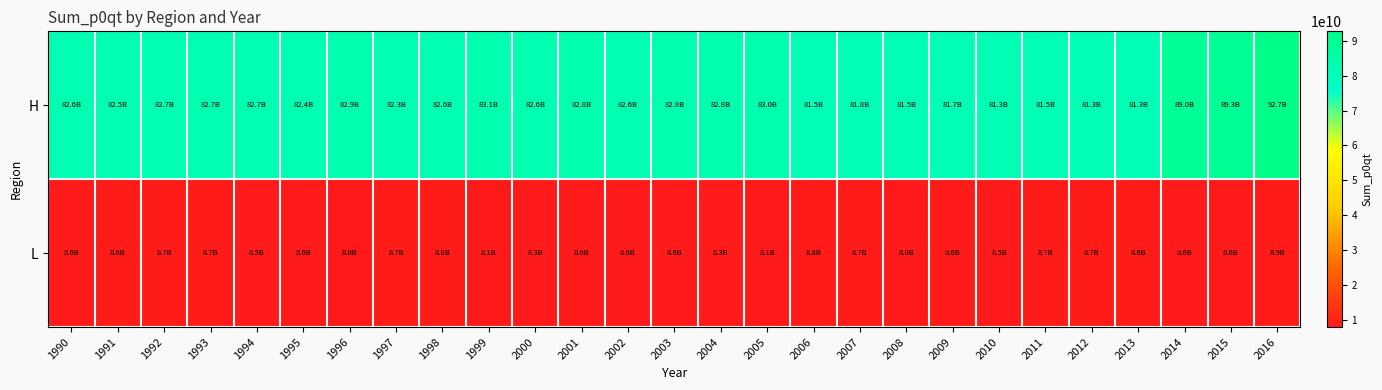

Which label corresponds to the smallest value in the chart?

1996